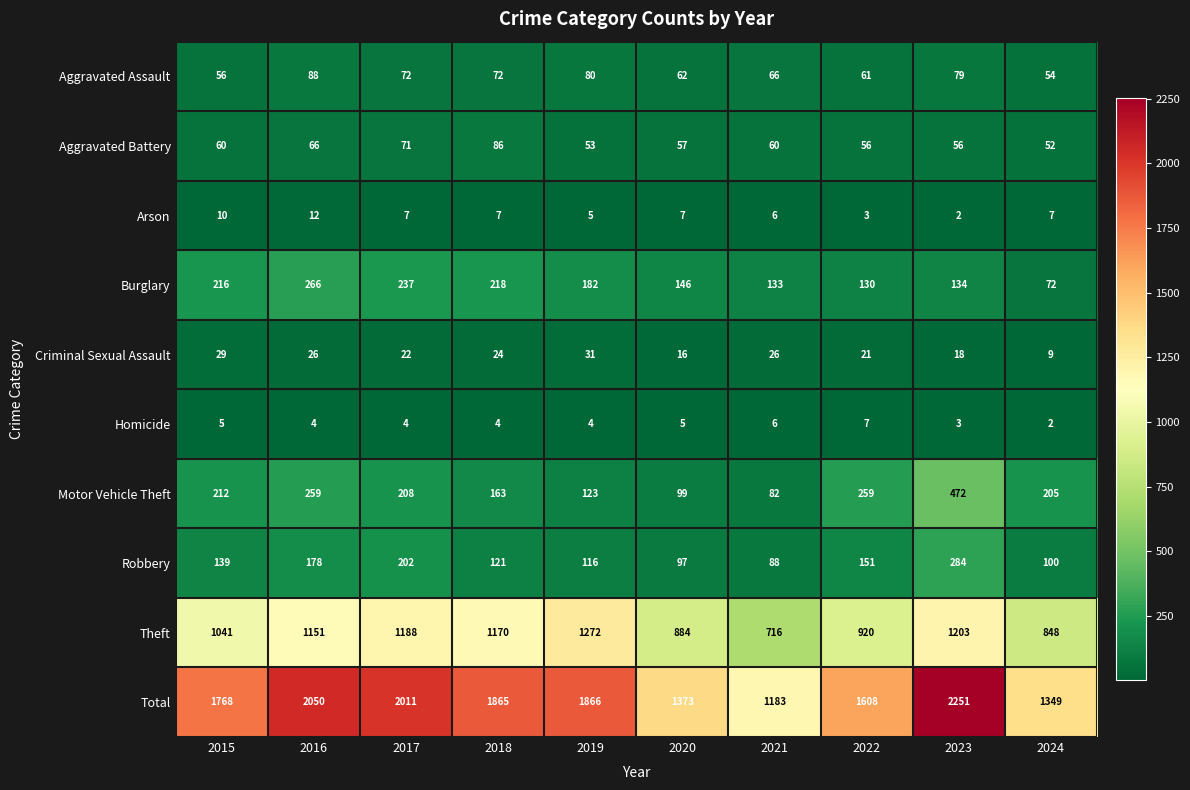

What is the difference between the maximum and minimum values in the Homicide series?

5